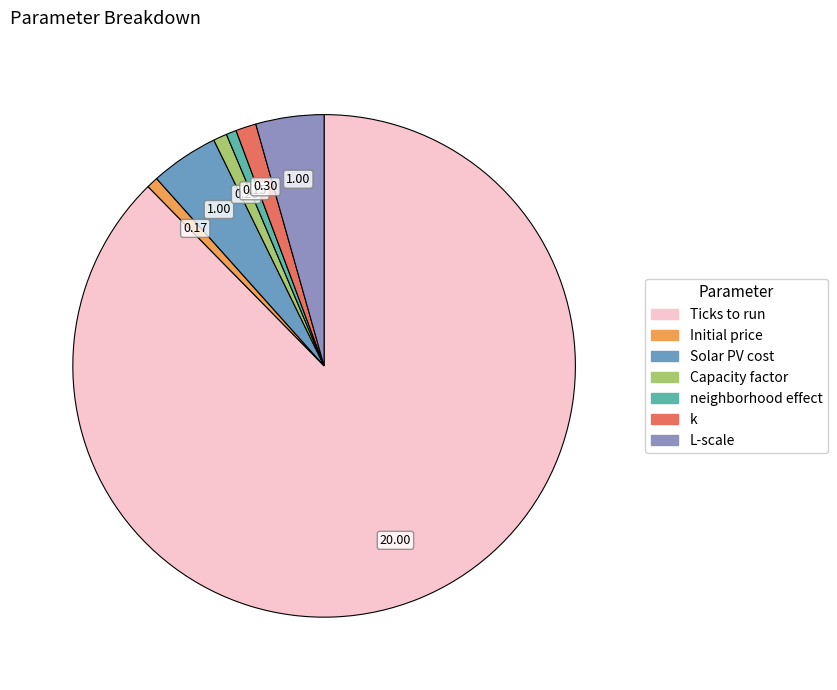

Count the number of slices in the pie.

7